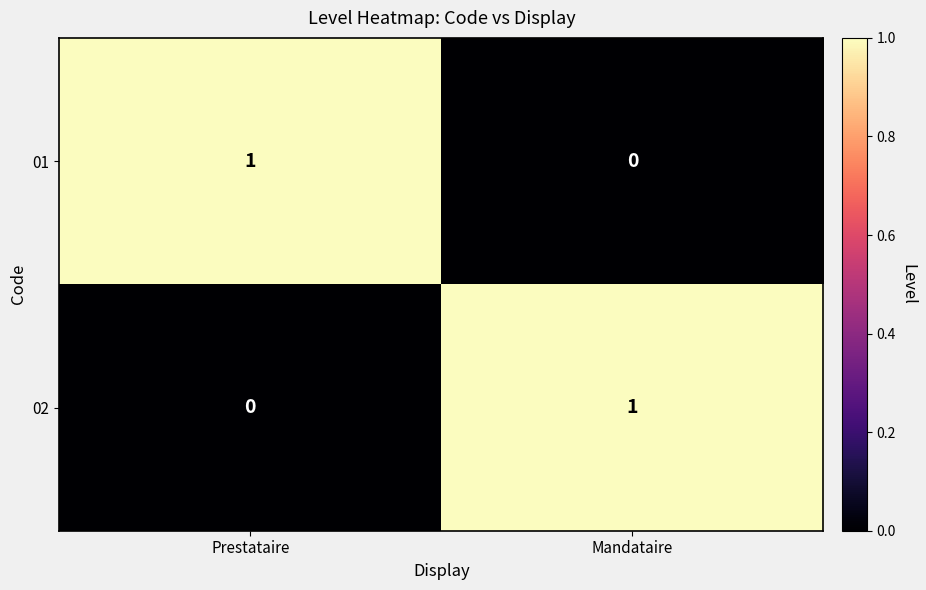

Reading left to right, list all the values displayed in this chart.

01: 1	0
02: 0	1